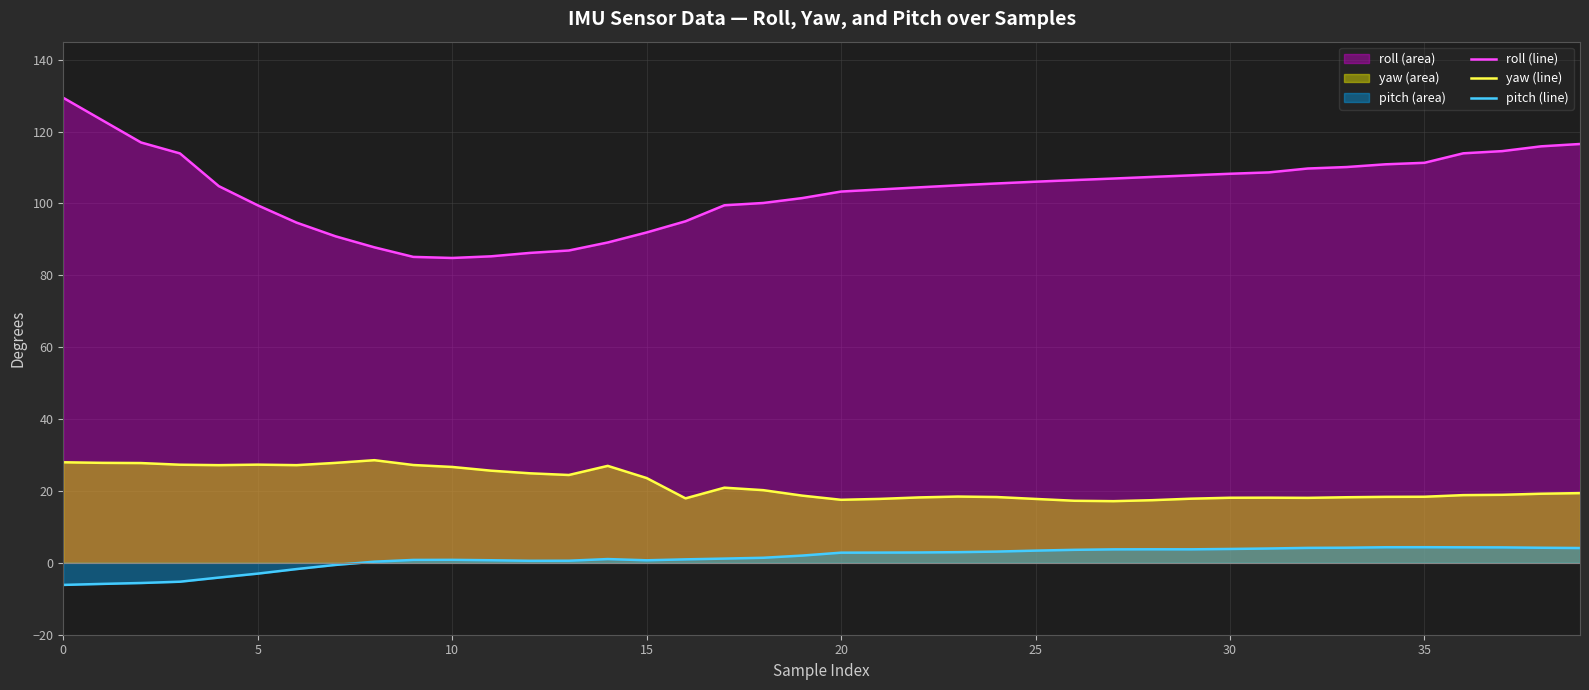

How many interior local valleys does the roll (line) series have?

1